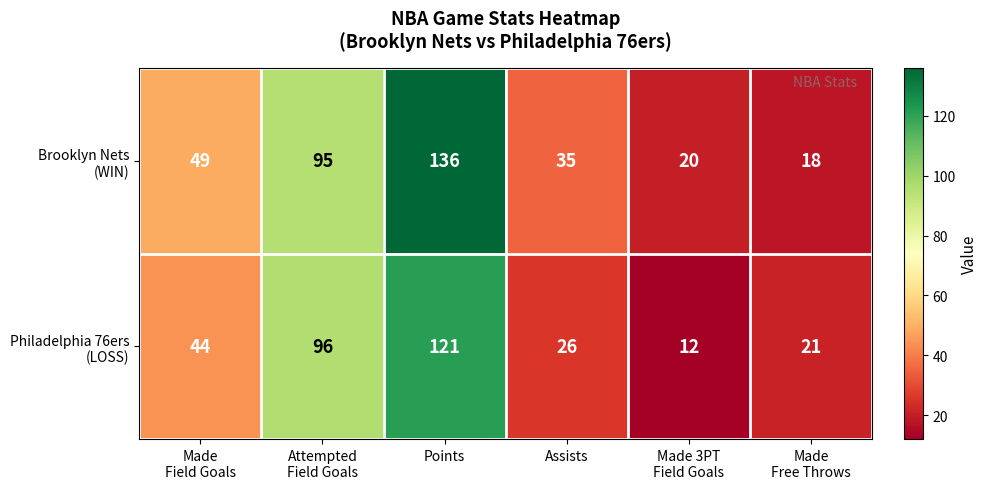

What is the maximum value shown in the chart?

136